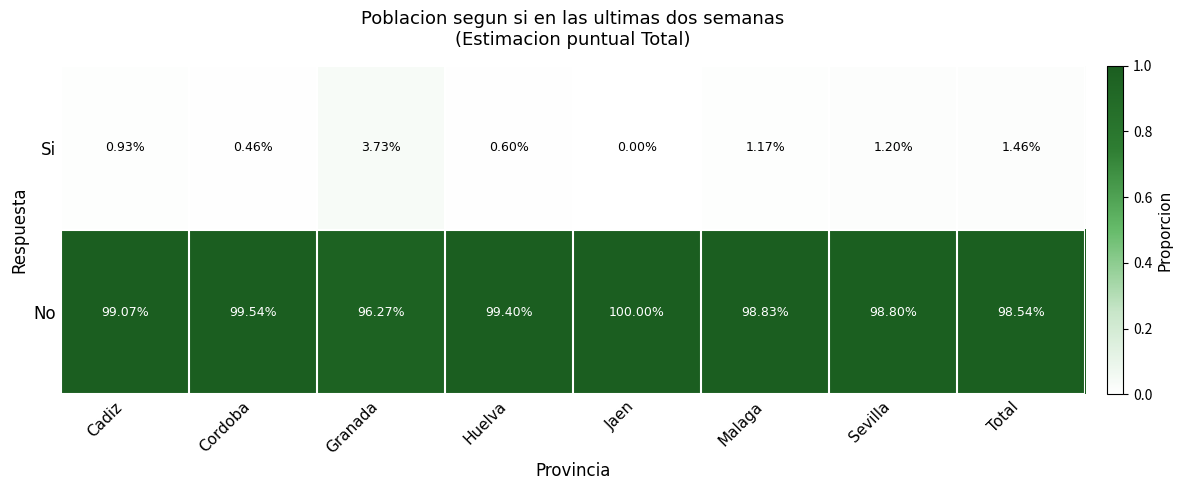

Where does the Si series first go above 1?

Granada